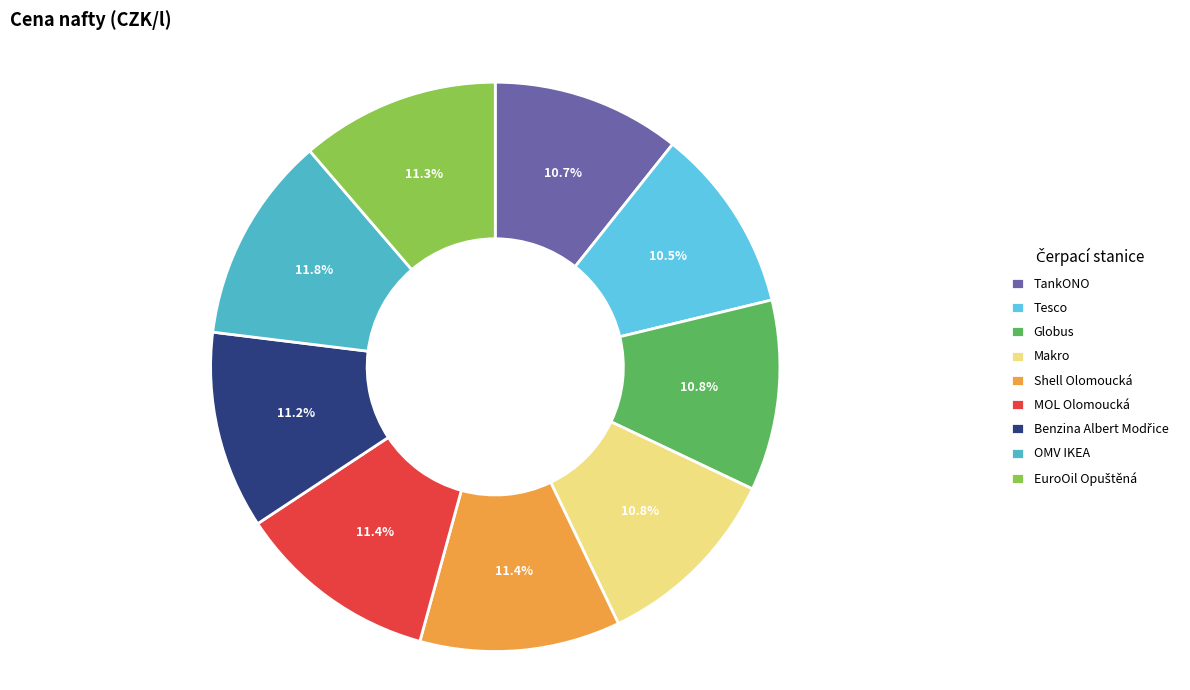

How much of the chart is everything except TankONO?

89.3%